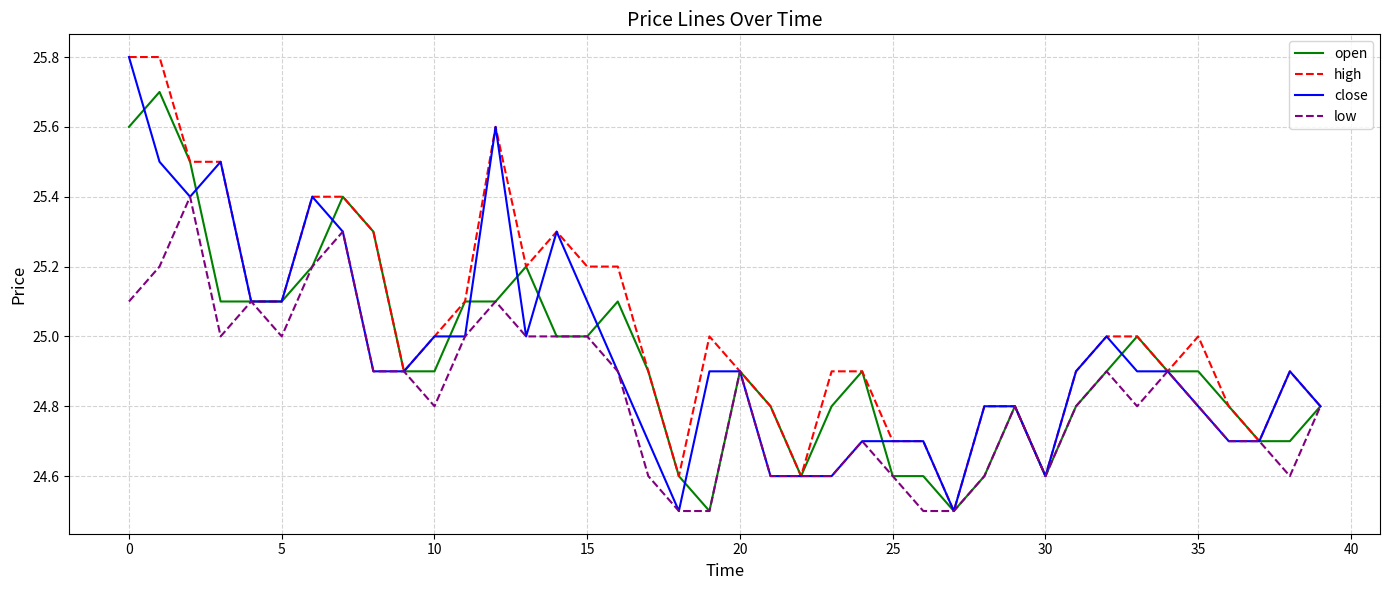

What is the lowest value of the open series?

24.5